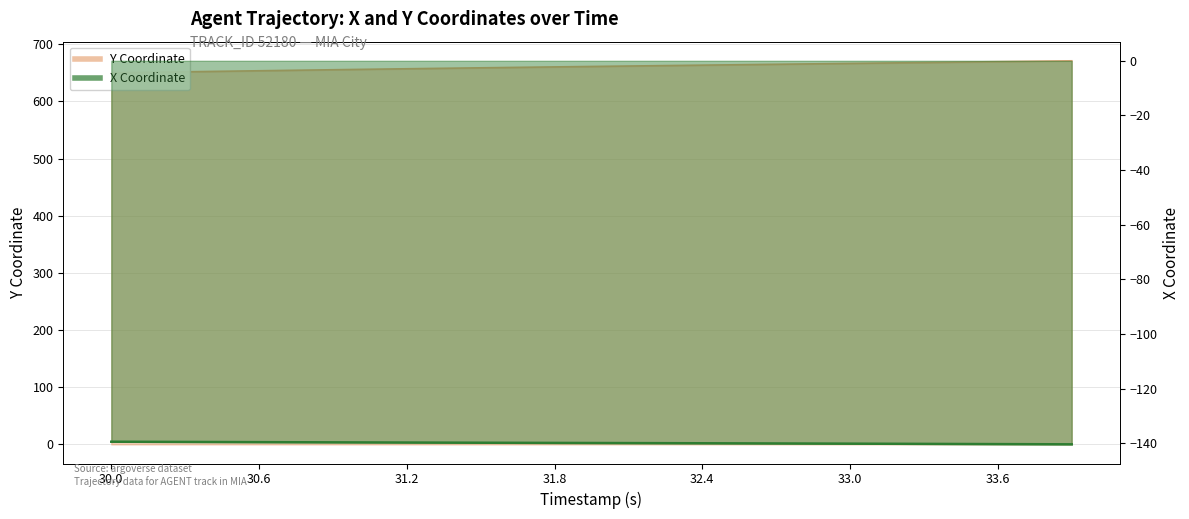

Between 30.7 and 33.4, which series saw the biggest shift?

Y